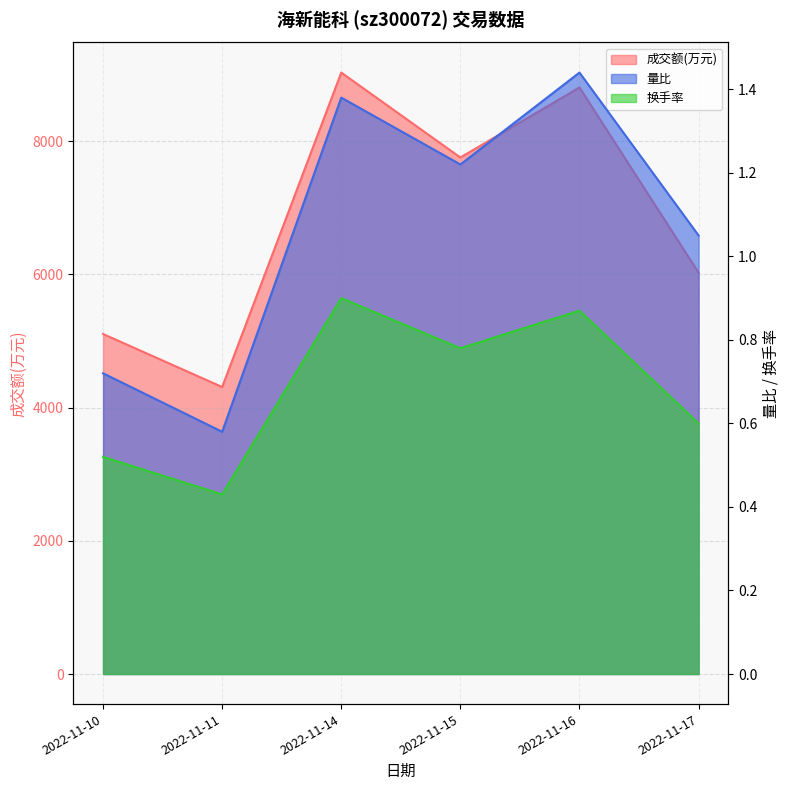

What are all the series names shown in the legend?

成交额(万元), 量比, 换手率